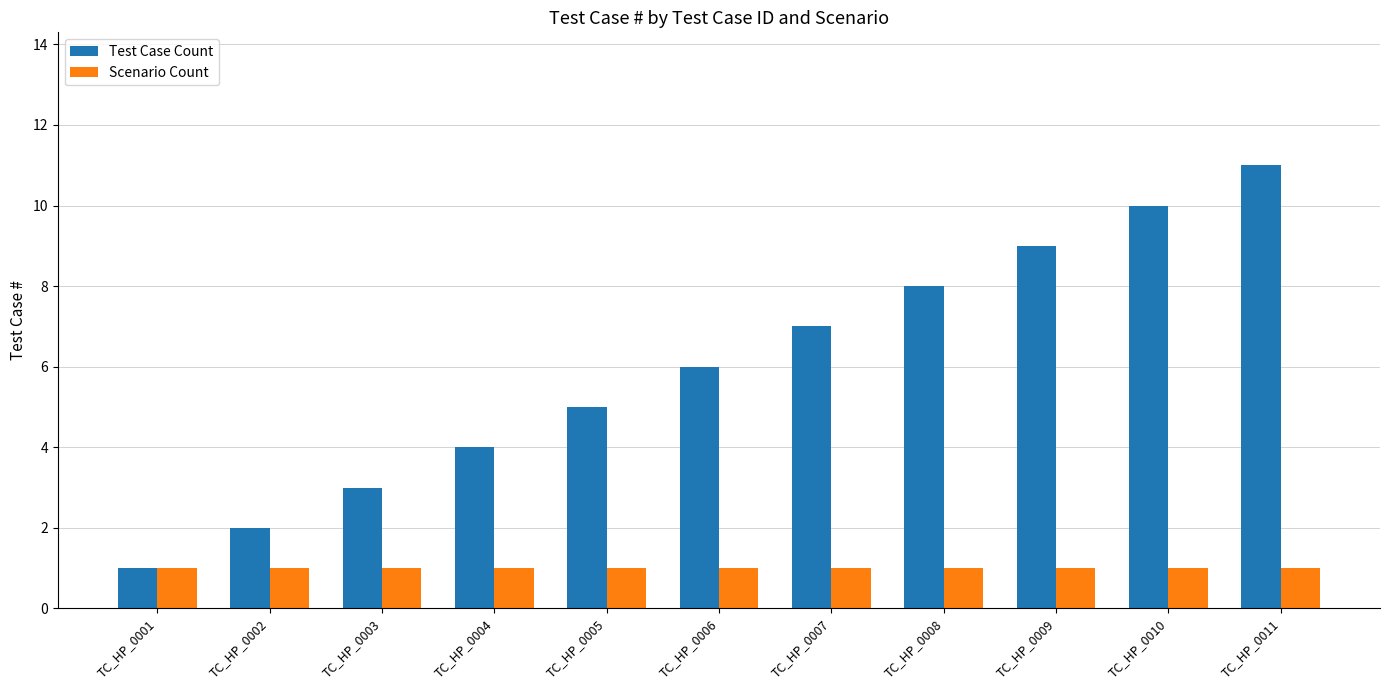

List the labels in order of Test Case Count value, largest first.

TC_HP_0011, TC_HP_0010, TC_HP_0009, TC_HP_0008, TC_HP_0007, TC_HP_0006, TC_HP_0005, TC_HP_0004, TC_HP_0003, TC_HP_0002, TC_HP_0001